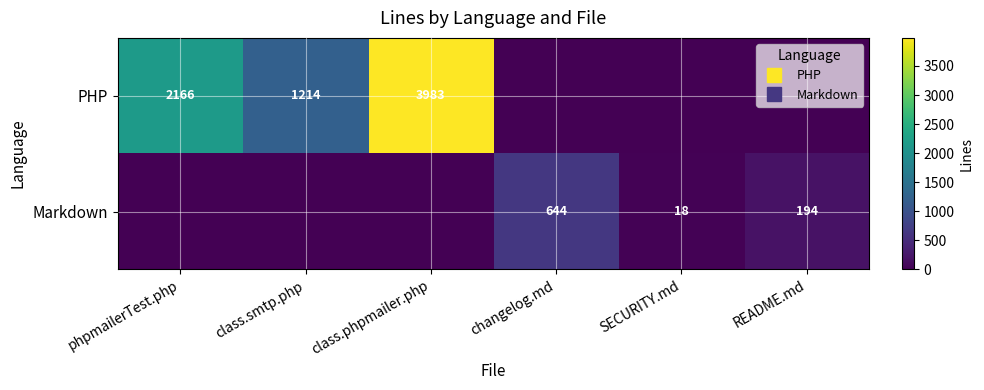

The PHP series shows 2166 at phpmailerTest.php. True or false?

True